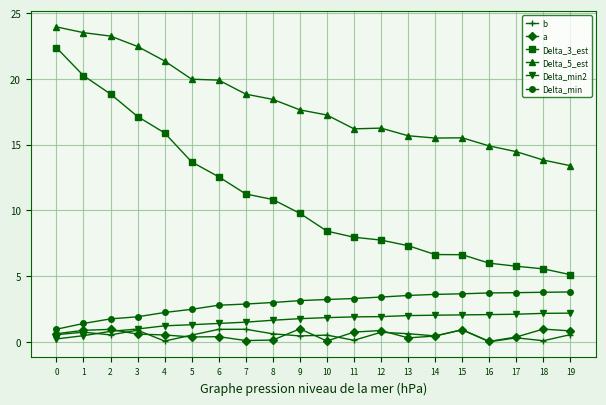

How many lines are shown in the chart?

6